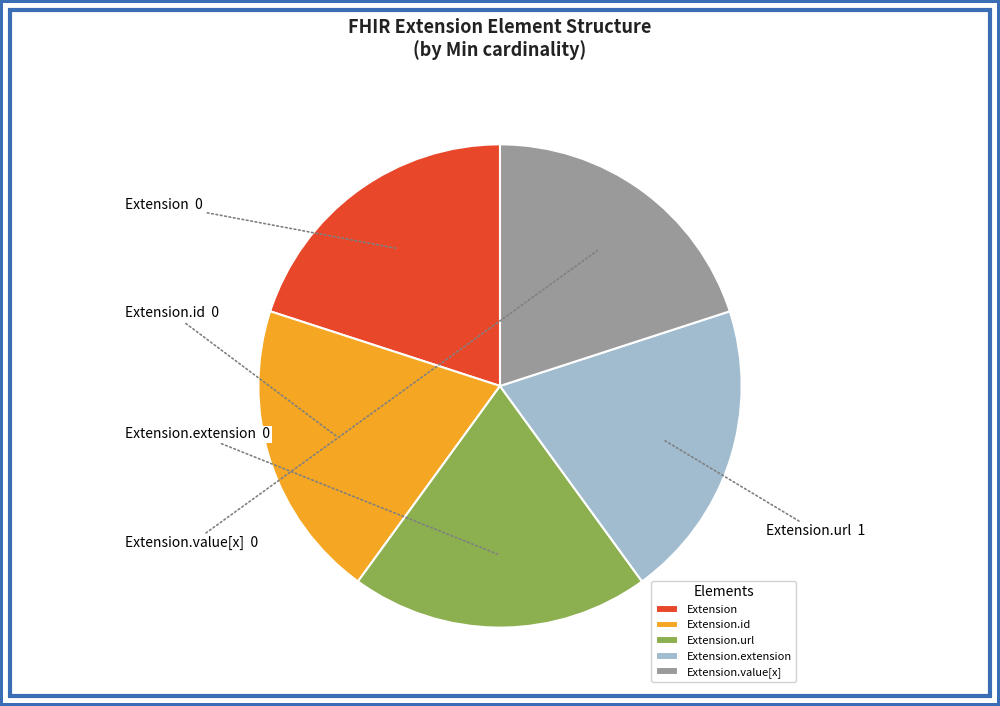

Is there a majority slice in this chart?

No